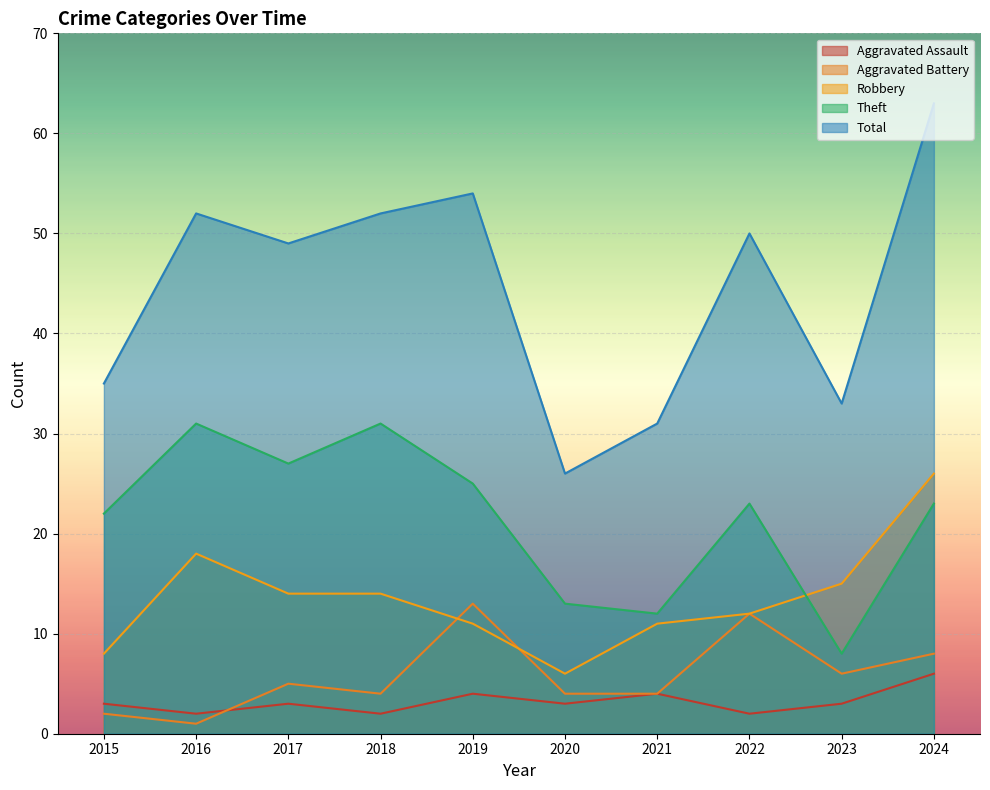

How many lines are shown in the chart?

5